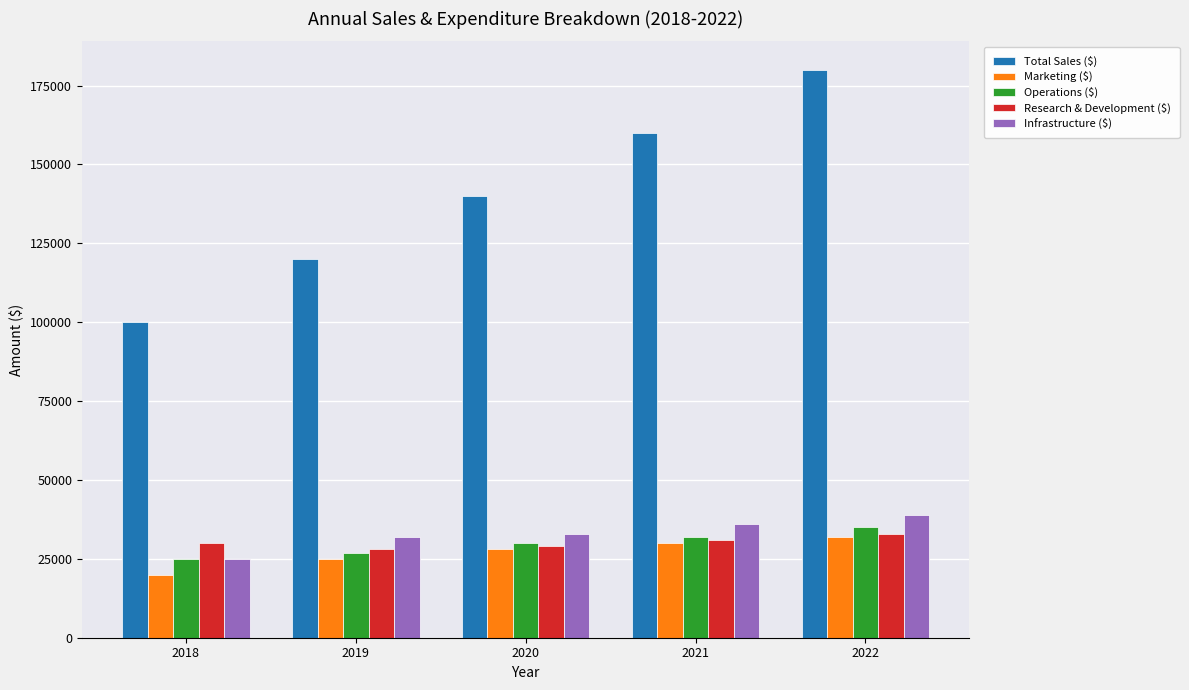

What is the approximate value of Research & Development ($) at 2020?

29000